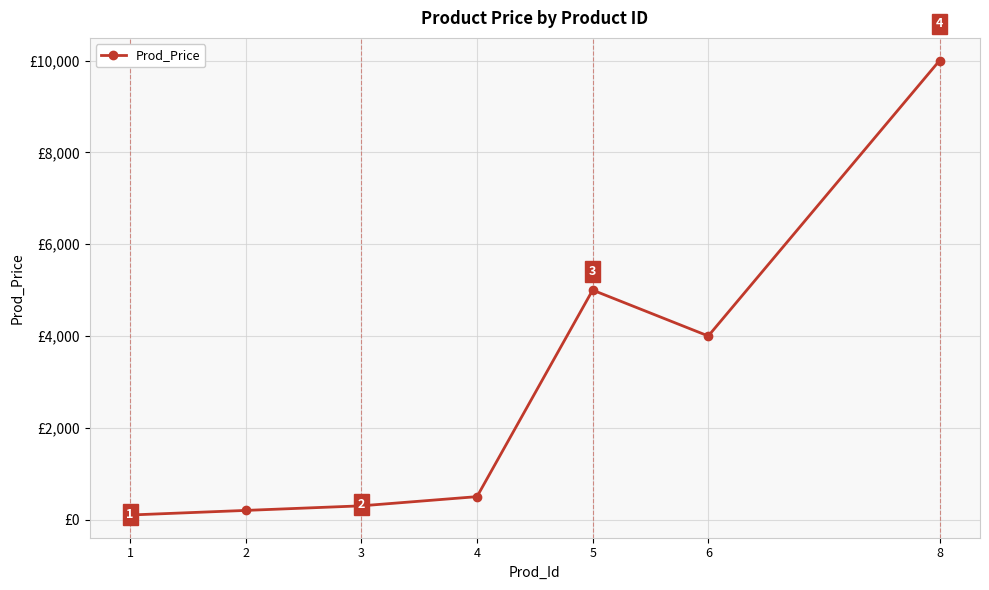

True or false: there are more than 1 points higher than both neighbors.

False